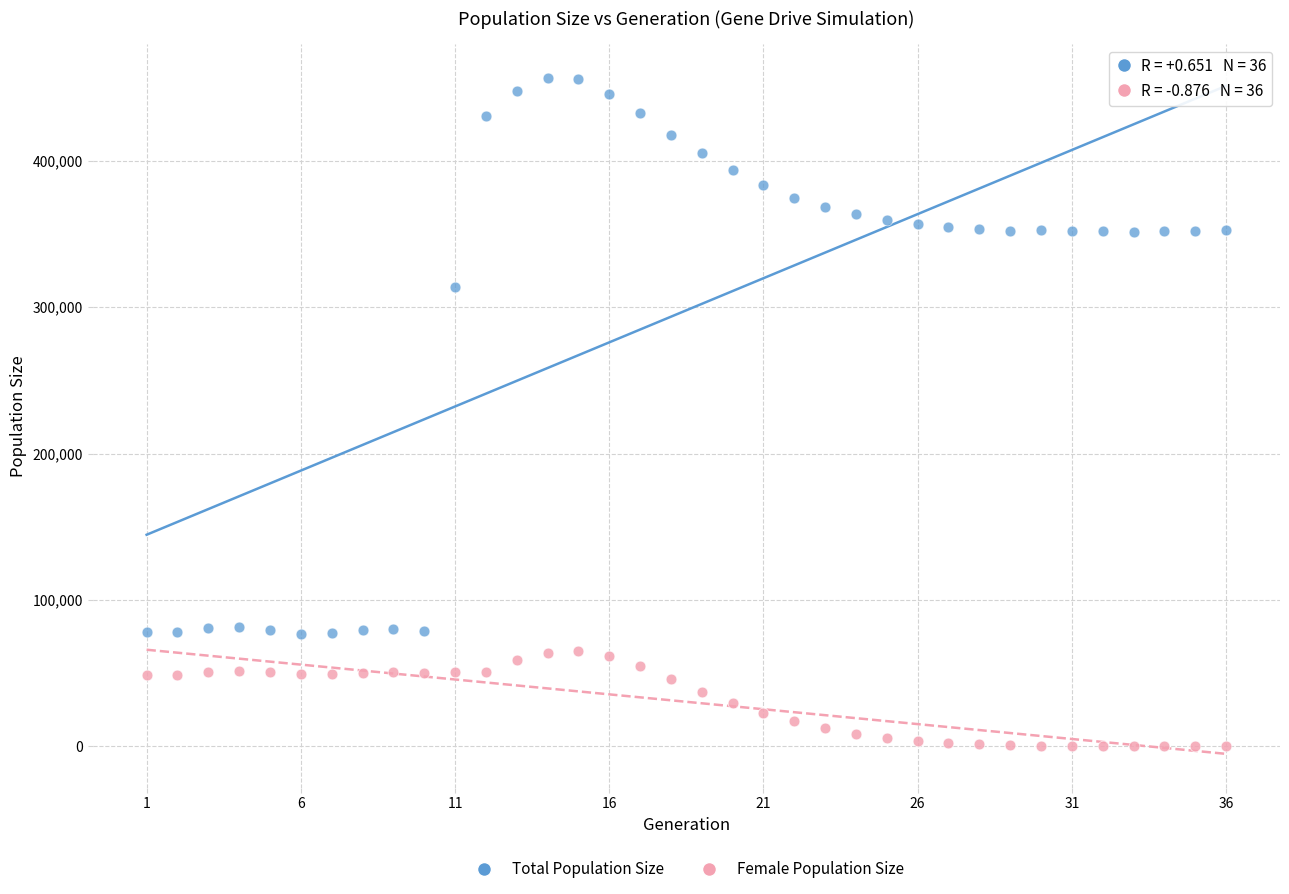

Across all data points, what is the range of X values (max minus min)?

35